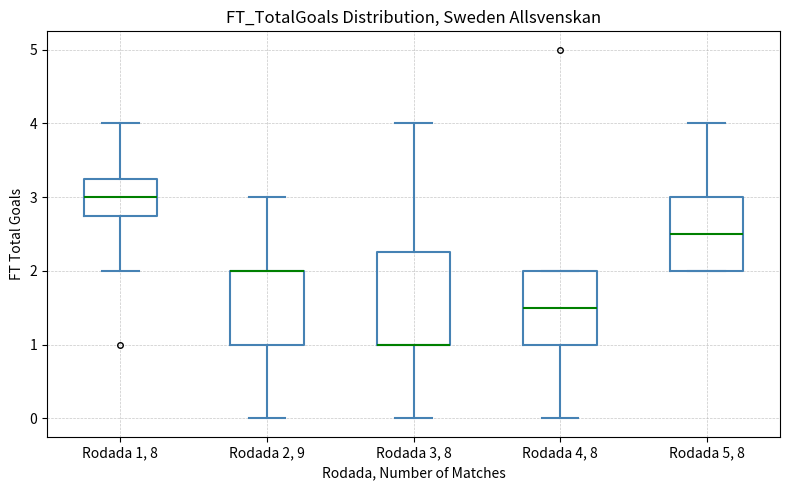

Reading left to right, transcribe this box plot: for each box, give where its median line is, the range the box spans, and where its two whiskers end, as read against the y-axis. The values are not printed on the chart, so give them approximately, as read against the axis.

Rodada 1, 8: median 3.0, box 2.8 to 3.3, whiskers 2.0 to 4.0
Rodada 2, 9: median 2.0 (drawn on the box's upper edge), box 1.0 to 2.0, whiskers 0.0 to 3.0
Rodada 3, 8: median 1.0 (drawn on the box's lower edge), box 1.0 to 2.3, whiskers 0.0 to 4.0
Rodada 4, 8: median 1.5, box 1.0 to 2.0, whiskers 0.0 to 2.0
Rodada 5, 8: median 2.5, box 2.0 to 3.0, whiskers 2.0 to 4.0